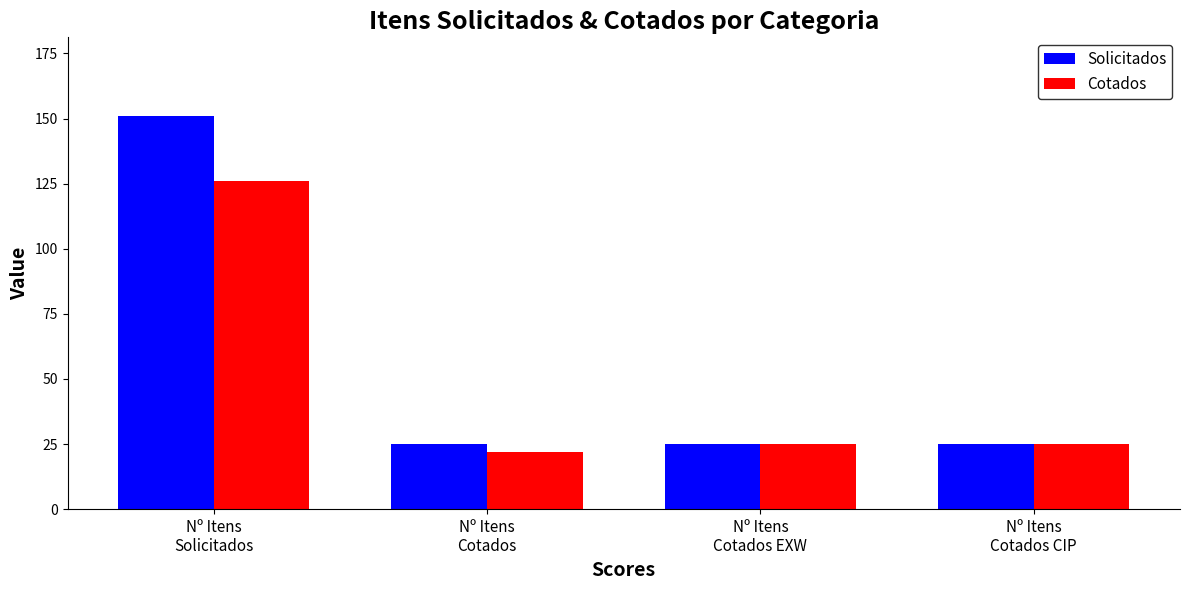

How many categories are shown in the chart?

4